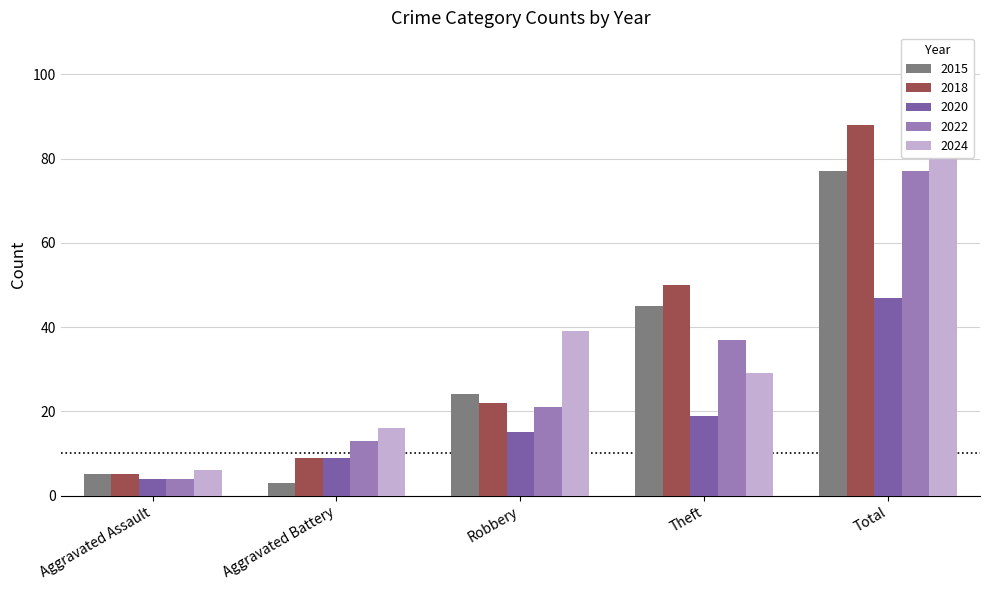

Between Aggravated Battery and Theft, which series saw the biggest shift?

2015